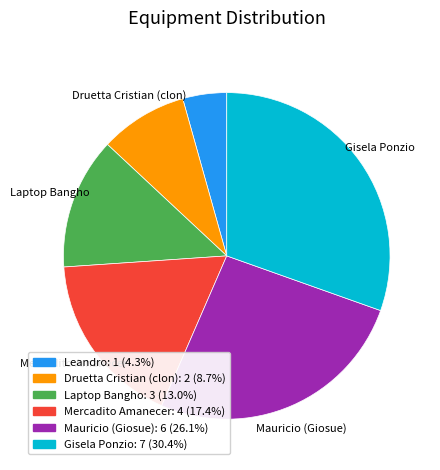

Is there any slice that represents more than half of the pie?

No